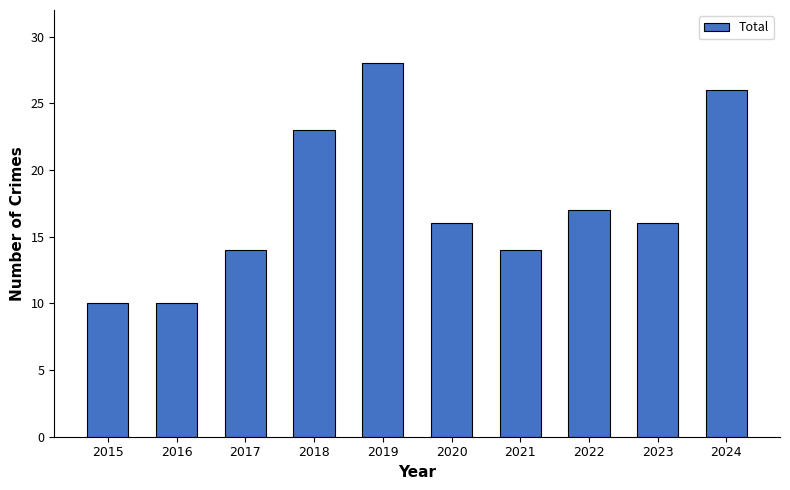

How many bars are there in total?

10